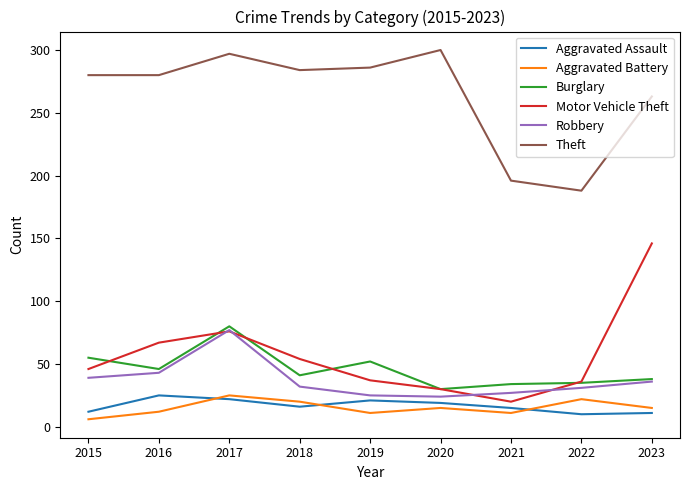

True or false: Motor Vehicle Theft and Aggravated Battery cross at least once.

False